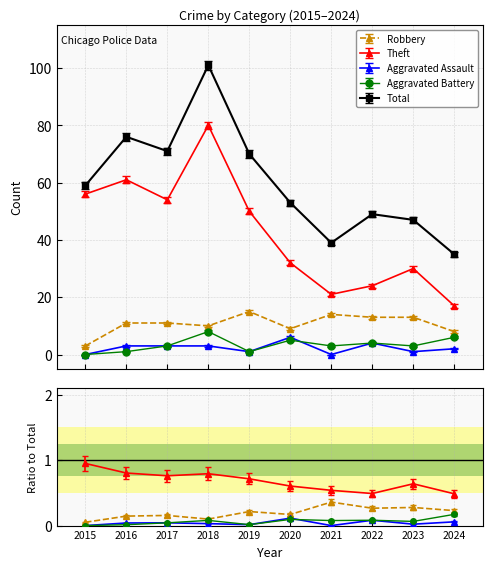

Which has a higher value, 2019 or 2020?

2019